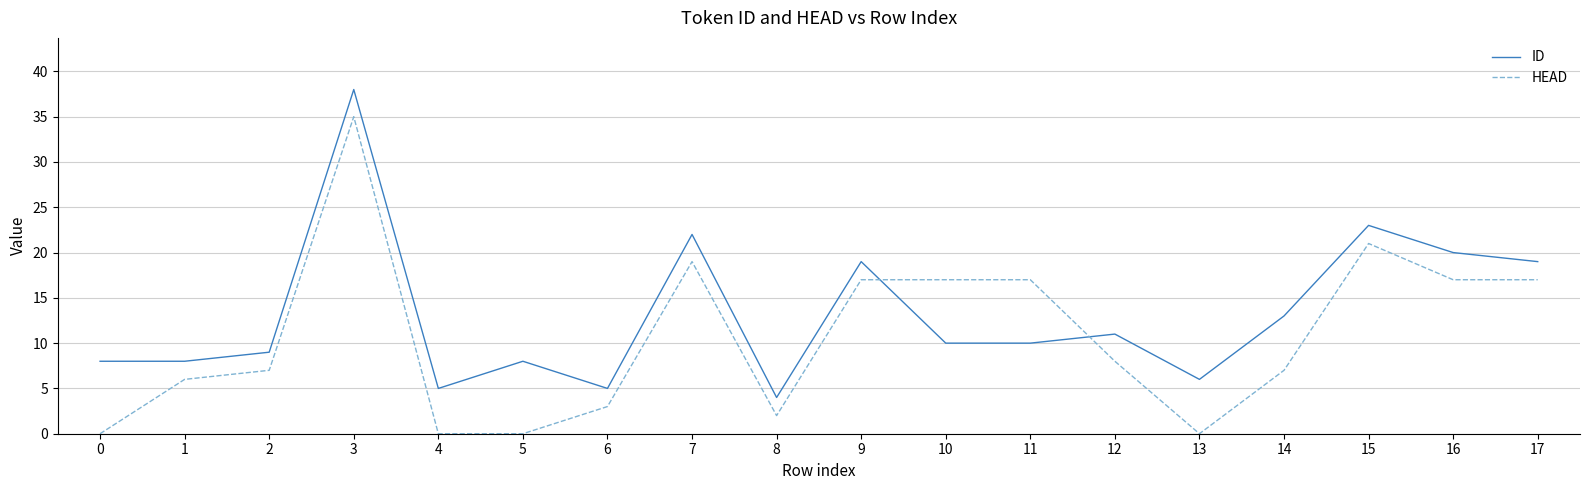

What is the average value of the ID series?

13